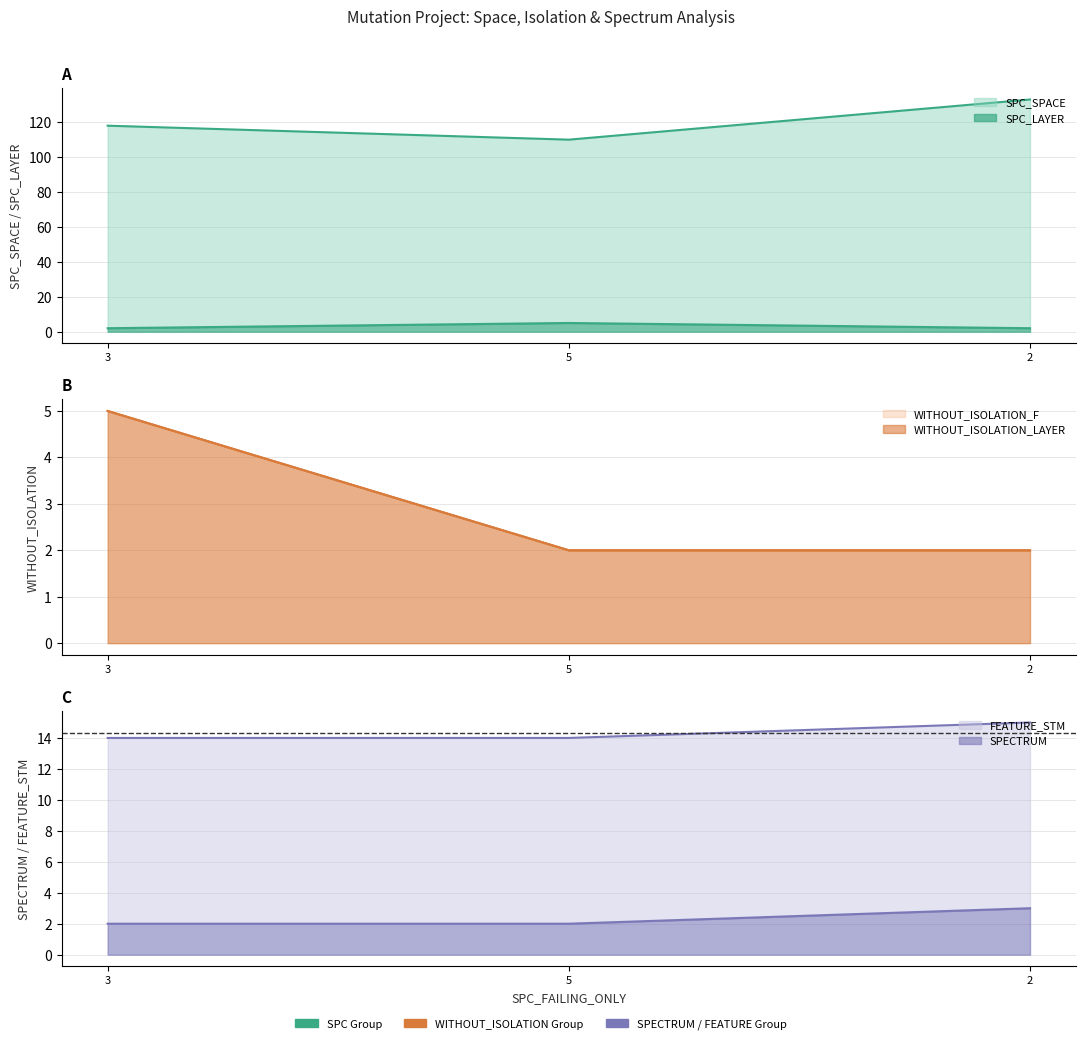

Does the chart have visible grid lines?

Yes